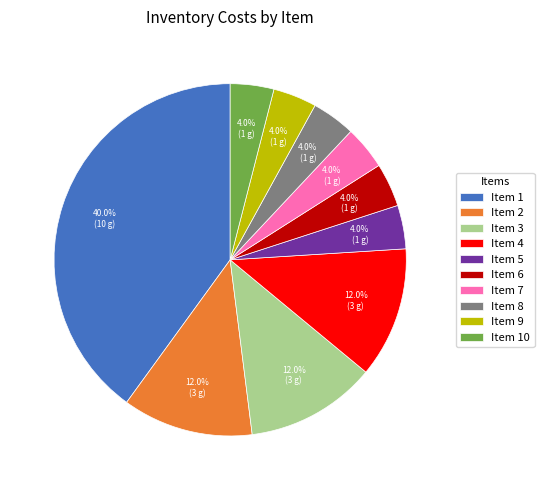

What is the ratio of the value at Item 2 to the value at Item 10?

3.0